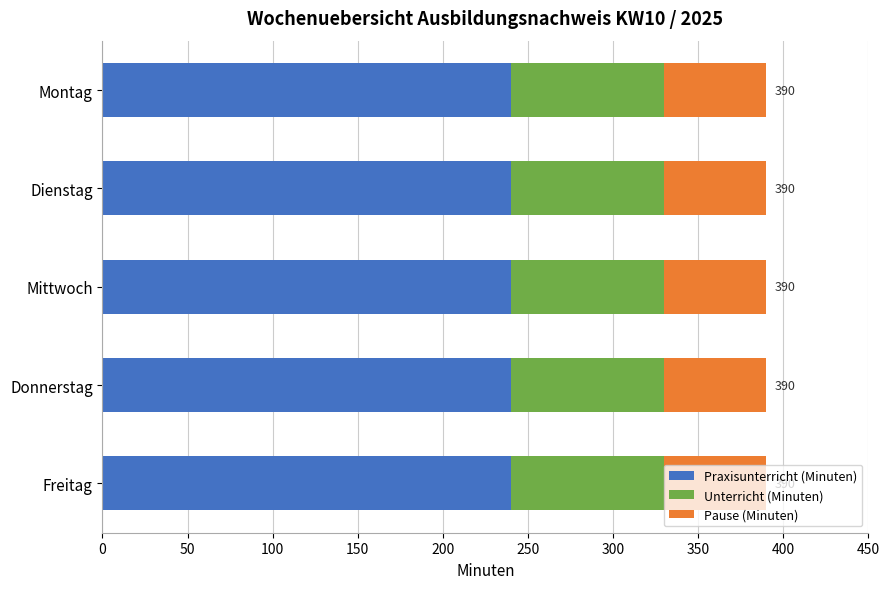

Is it true that Praxisunterricht (Minuten) equals 88 at Mittwoch?

False